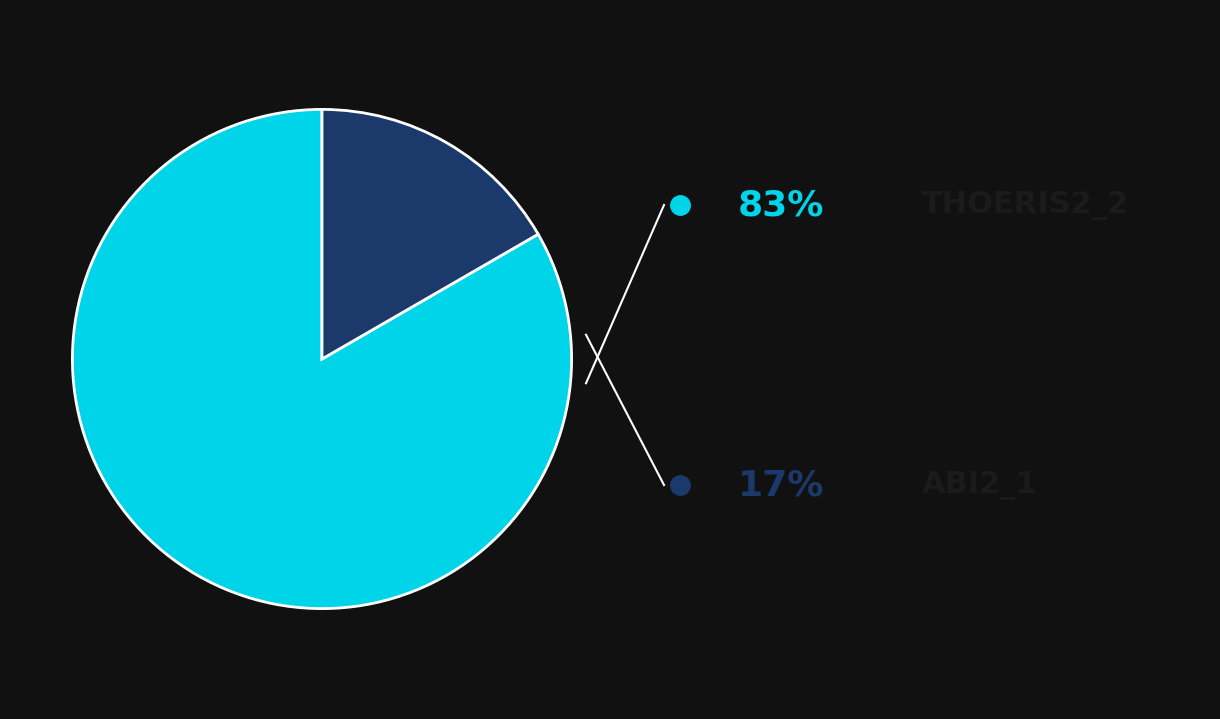

Is there any slice that represents more than half of the pie?

Yes